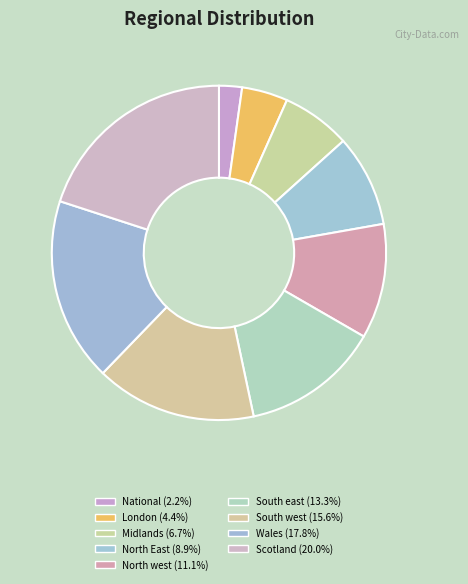

Rank the categories by value from highest to lowest.

Scotland, Wales, South west, South east, North west, North East, Midlands, London, National